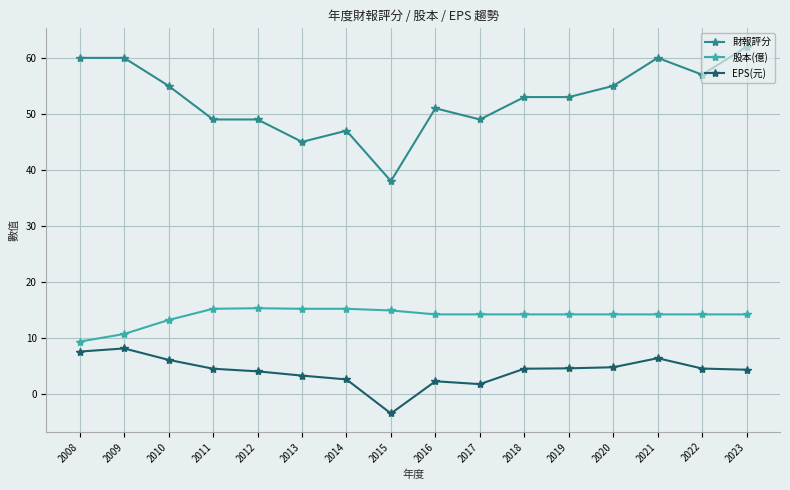

What is the sum of the 股本(億) values at 2015 and 2020?

29.1